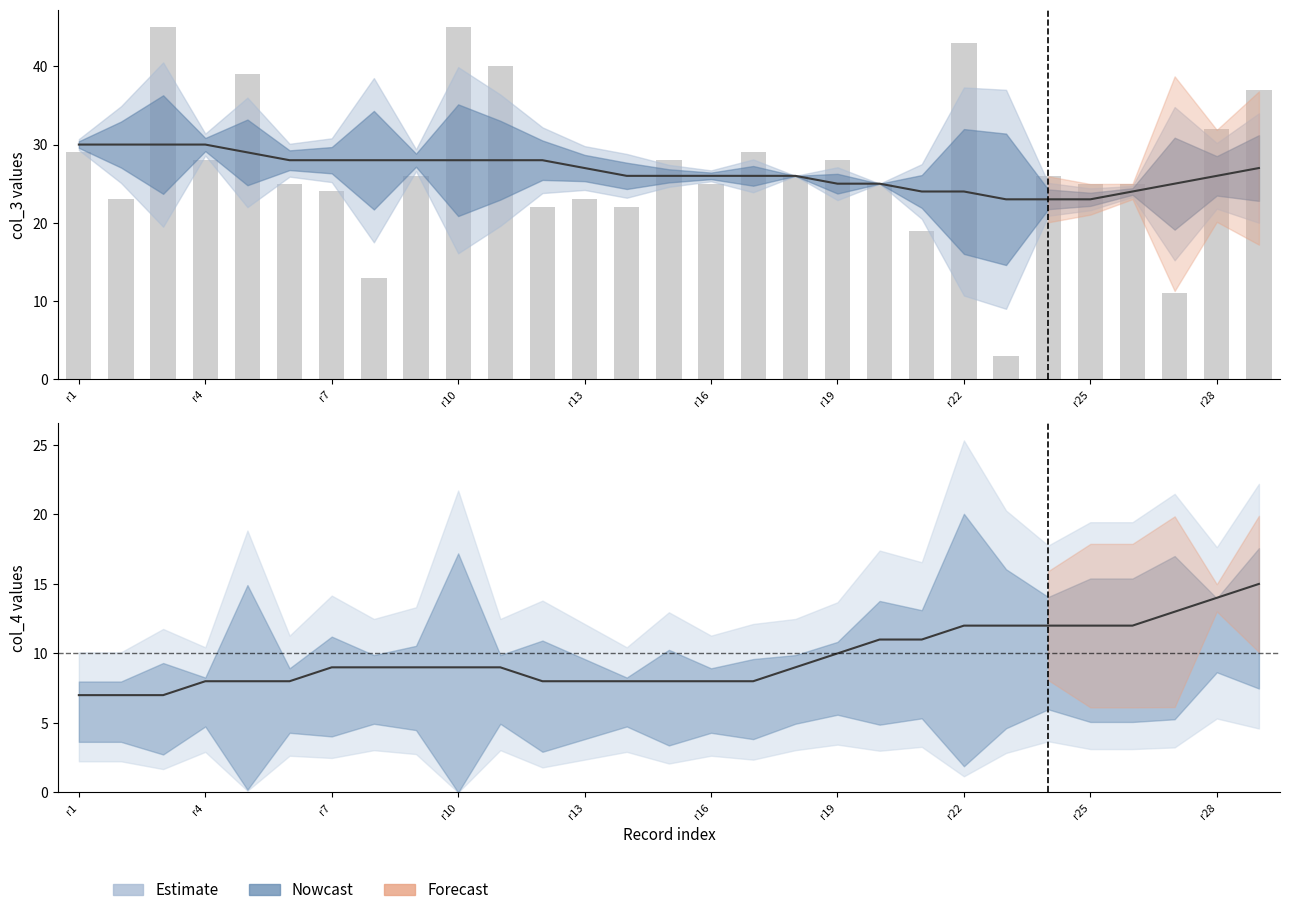

What is the average value?

27